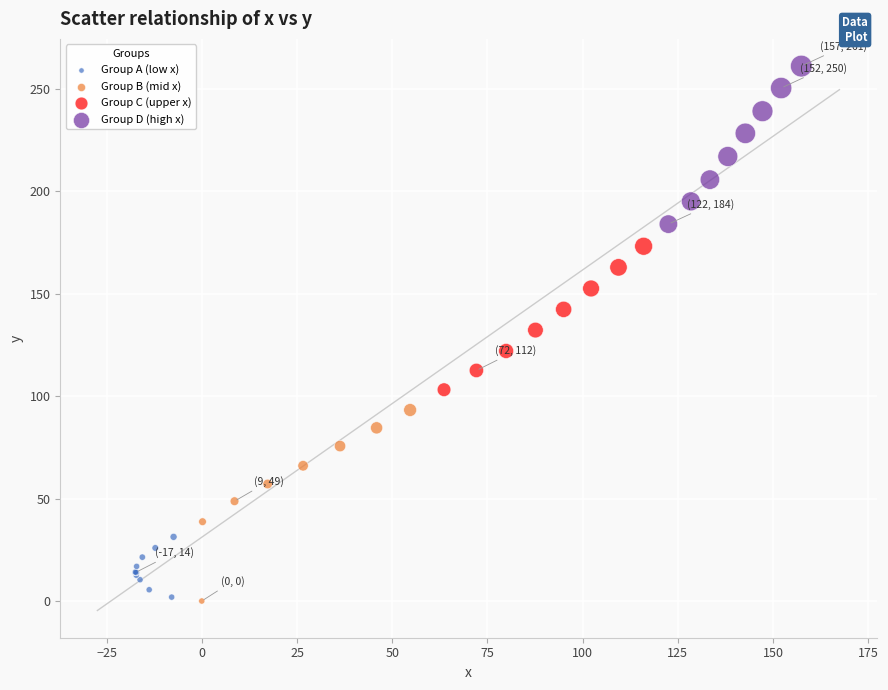

Which series contains the highest Y value?

Group D (high x)